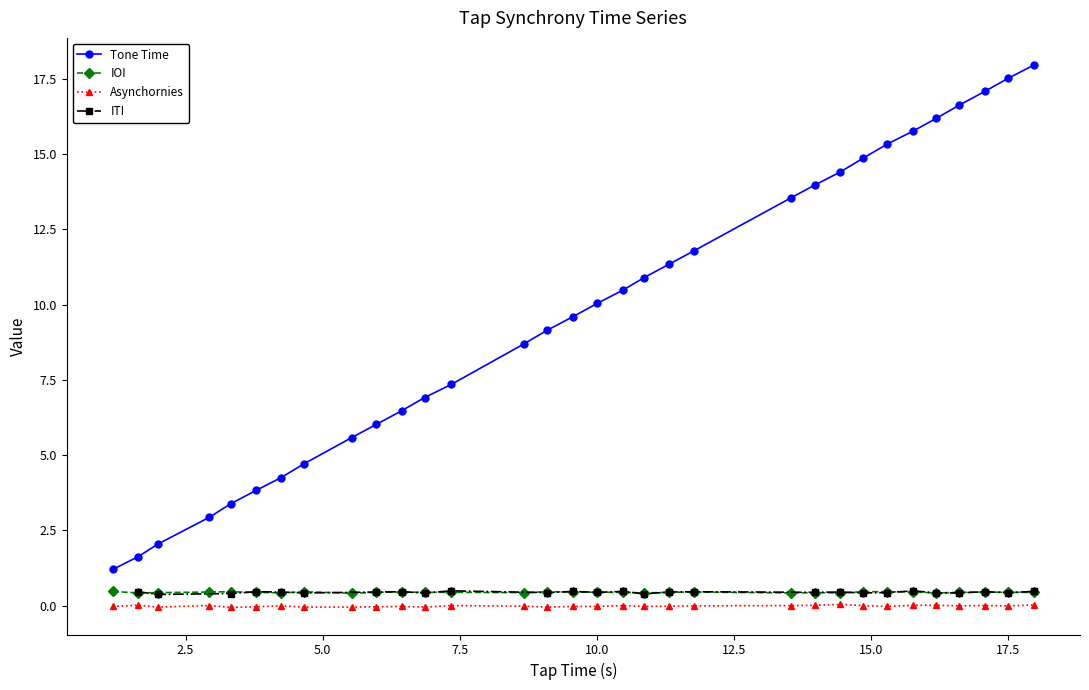

True or false: Asynchornies and Tone Time cross at least once.

False